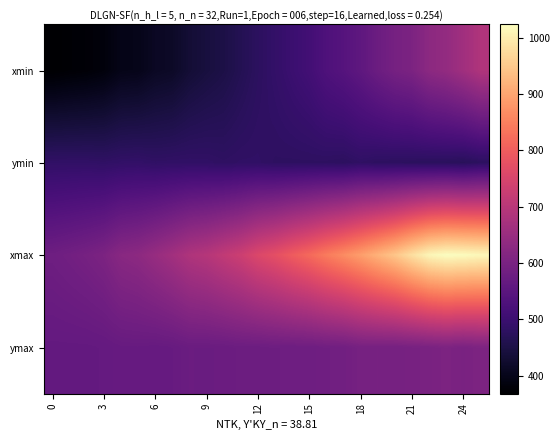

Reading left to right, list all the values displayed in this chart.

xmin: 367.8	372.5	375.9	382.2	397.0	399.2	411.5	416.0	432.9	442.9	451.4	464.4	477.4	488.3	500.1	511.1	530.2	541.2	556.4	577.4	594.6	603.9	629.9	641.3	662.4	686.3
ymin: 485.4	485.5	485.5	483.6	486.5	487.4	483.7	484.9	485.5	484.7	481.3	483.8	483.8	480.0	479.7	479.9	479.8	477.6	483.1	479.1	478.1	476.9	475.1	474.9	471.5	477.8
xmax: 582.2	588.1	595.0	604.5	624.5	631.2	647.7	664.9	685.2	695.6	714.0	731.3	757.1	774.6	797.5	818.8	843.7	865.9	890.5	918.0	945.7	980.9	1012.3	1024.0	1021.1	1015.4
ymax: 563.9	563.9	564.1	565.6	569.5	569.9	568.4	570.0	575.6	575.0	575.9	578.8	578.9	580.3	581.3	581.6	585.4	586.9	595.1	596.0	594.5	596.9	600.4	605.1	600.4	606.2